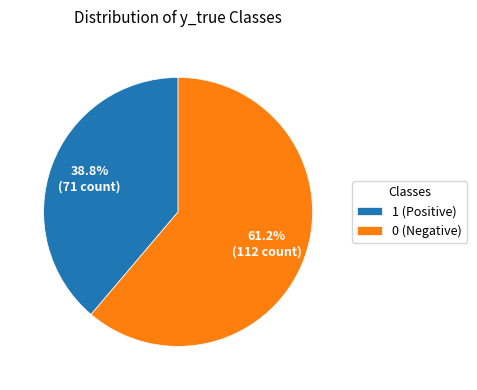

What percentage do 0 (Negative) and 1 (Positive) together represent?

100.0%